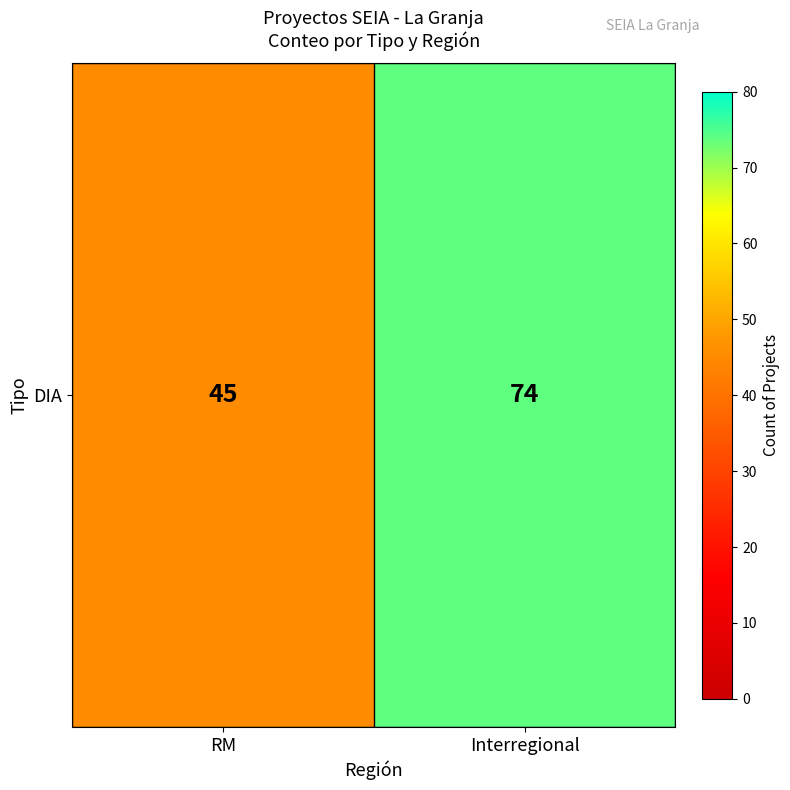

Where is the data nearest to the value 59?

RM